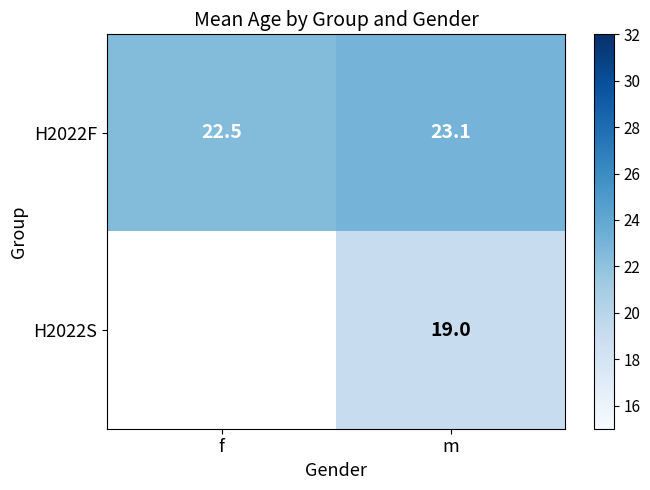

At m, list the series in order from smallest to largest.

H2022S, H2022F